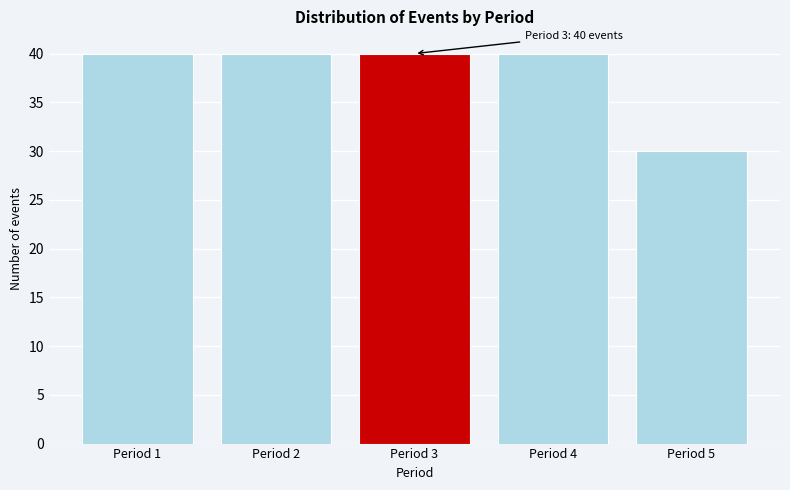

Reading right to left, what are all the values shown in this chart?

Period 5=30	Period 4=40	Period 3=40	Period 2=40	Period 1=40